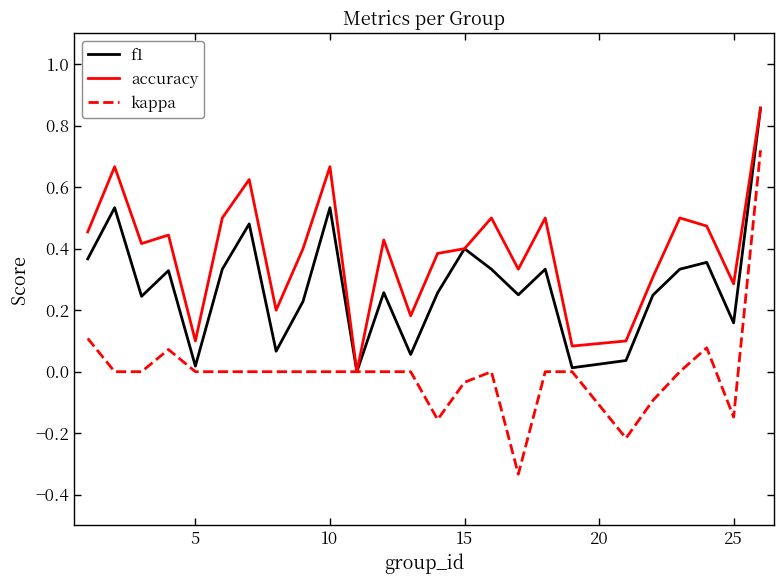

Rank the series by their average value, from lowest to highest.

kappa, f1, accuracy